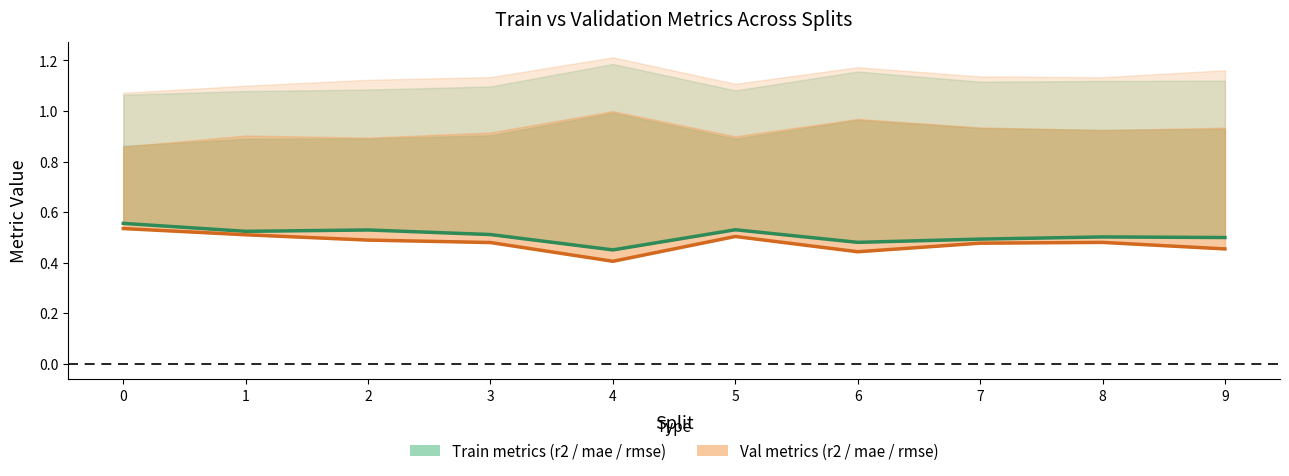

Does the chart have visible grid lines?

No